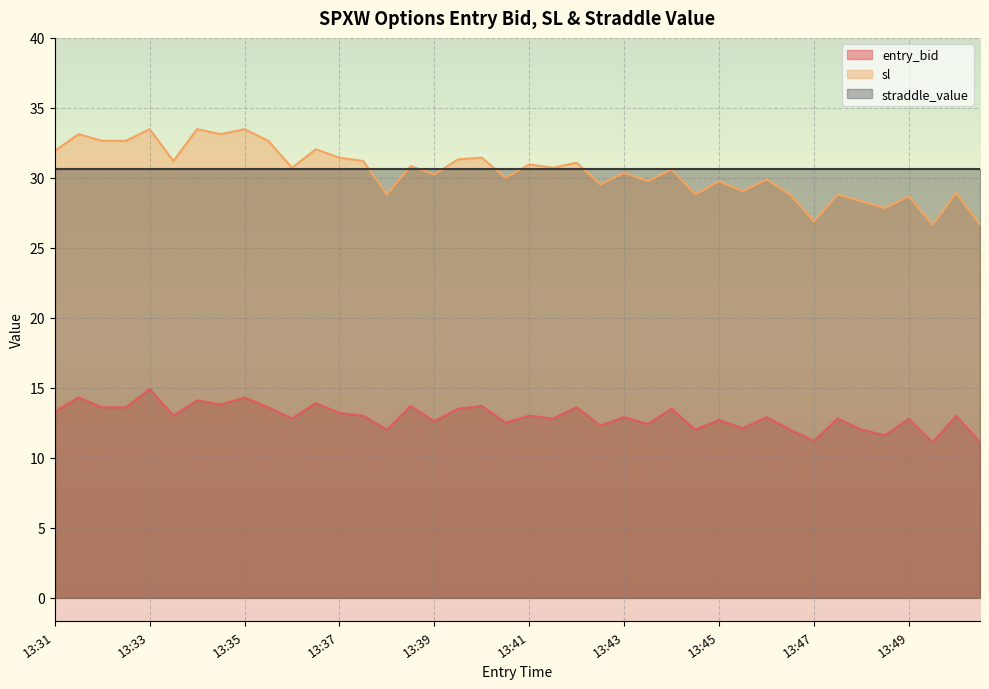

How many interior local valleys does the entry_bid series have?

14